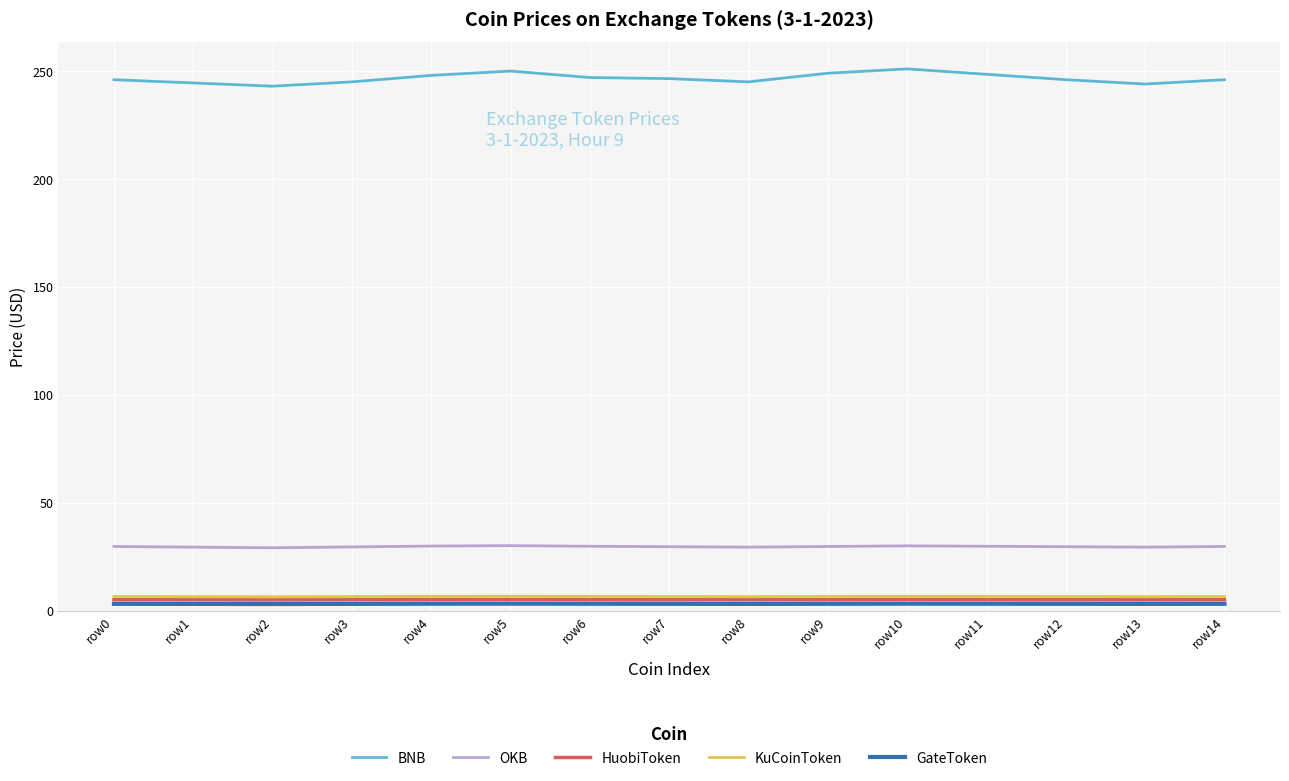

In GateToken, how many points are higher than both neighbors (excluding endpoints)?

2